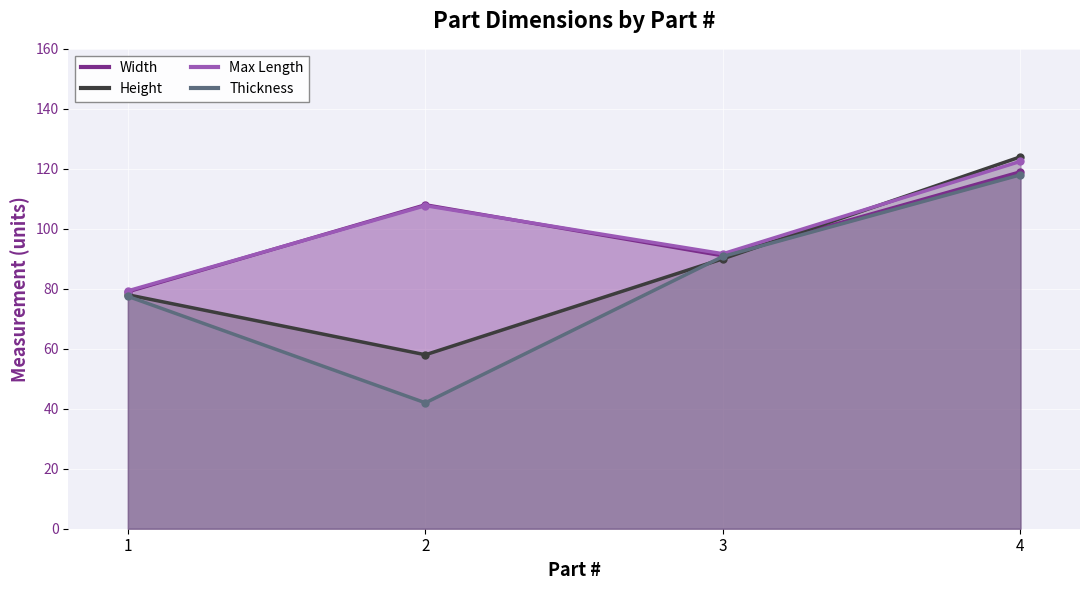

How many interior local peaks does the Max Length series have?

1